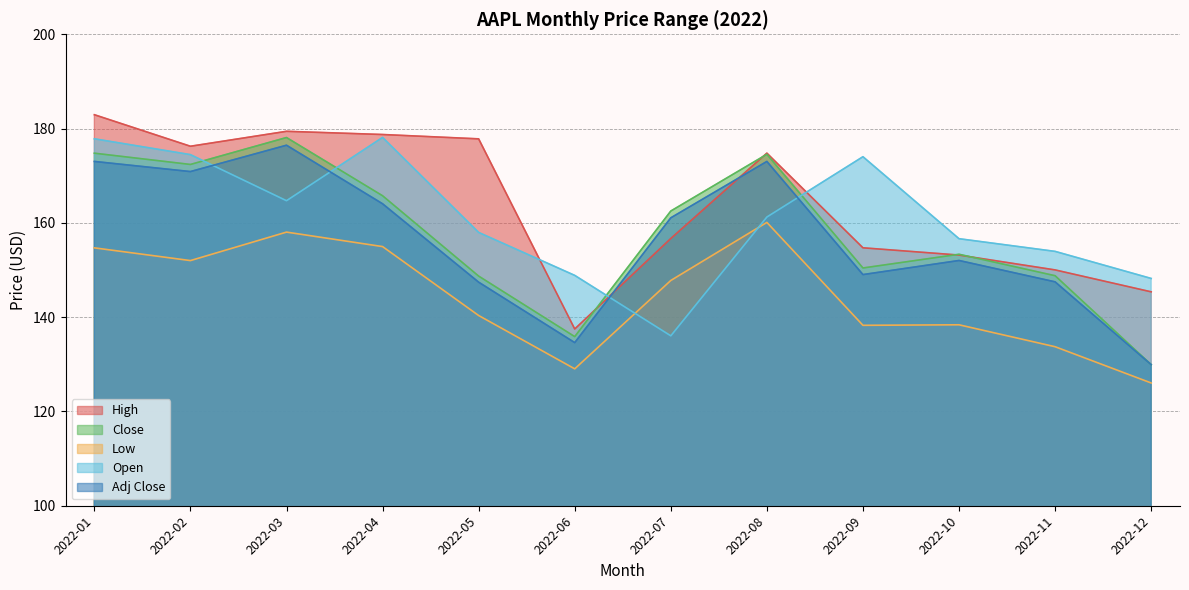

How many lines are shown in the chart?

5